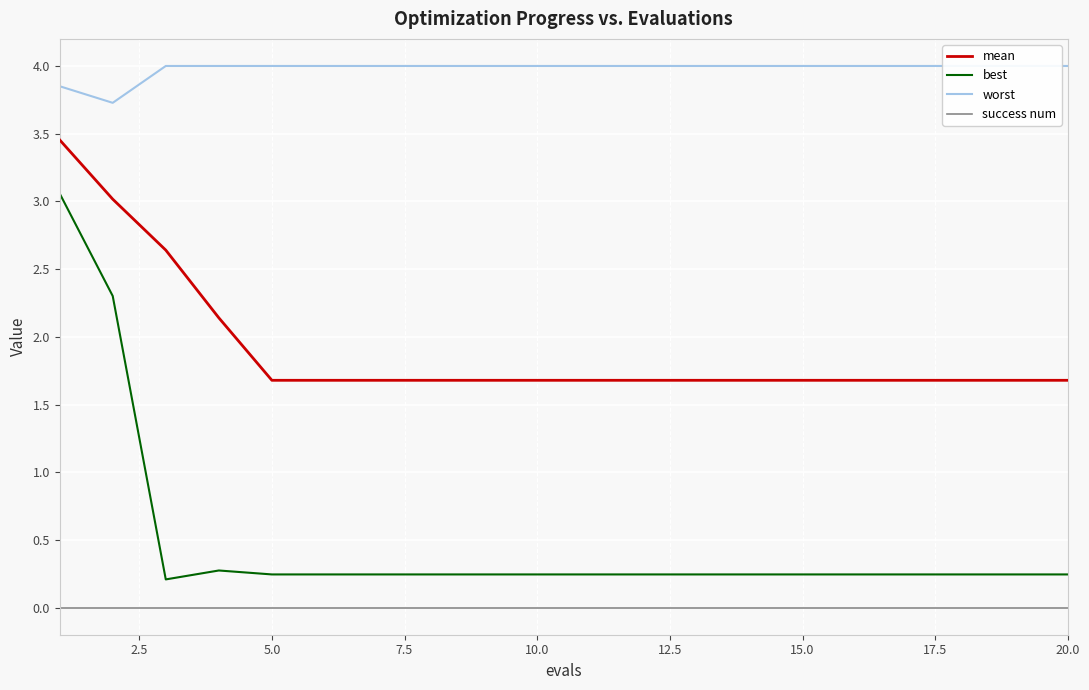

The value of mean at 5.0 is 1.7. True or false?

True